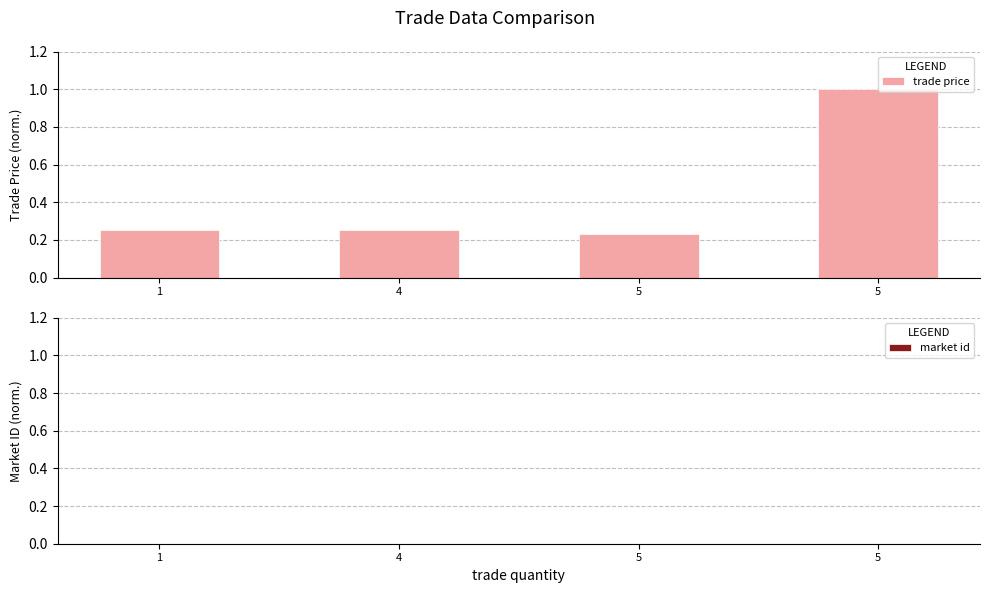

Count the number of categories in the chart.

4